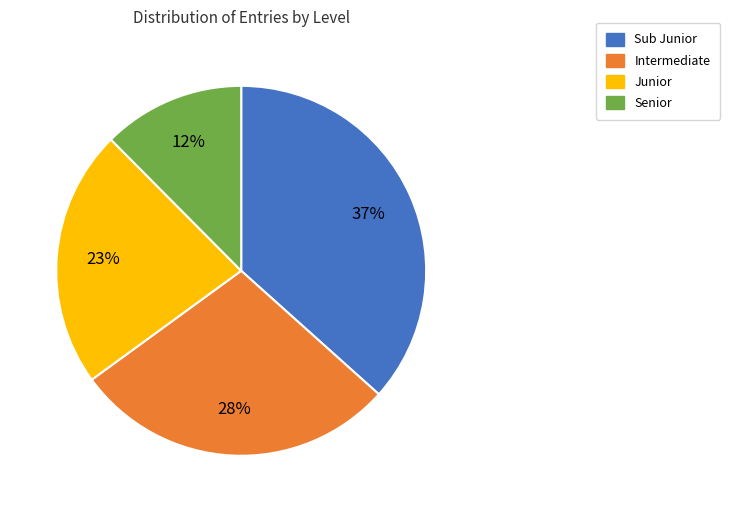

To the nearest percent, what percentage of the pie is Intermediate?

28%